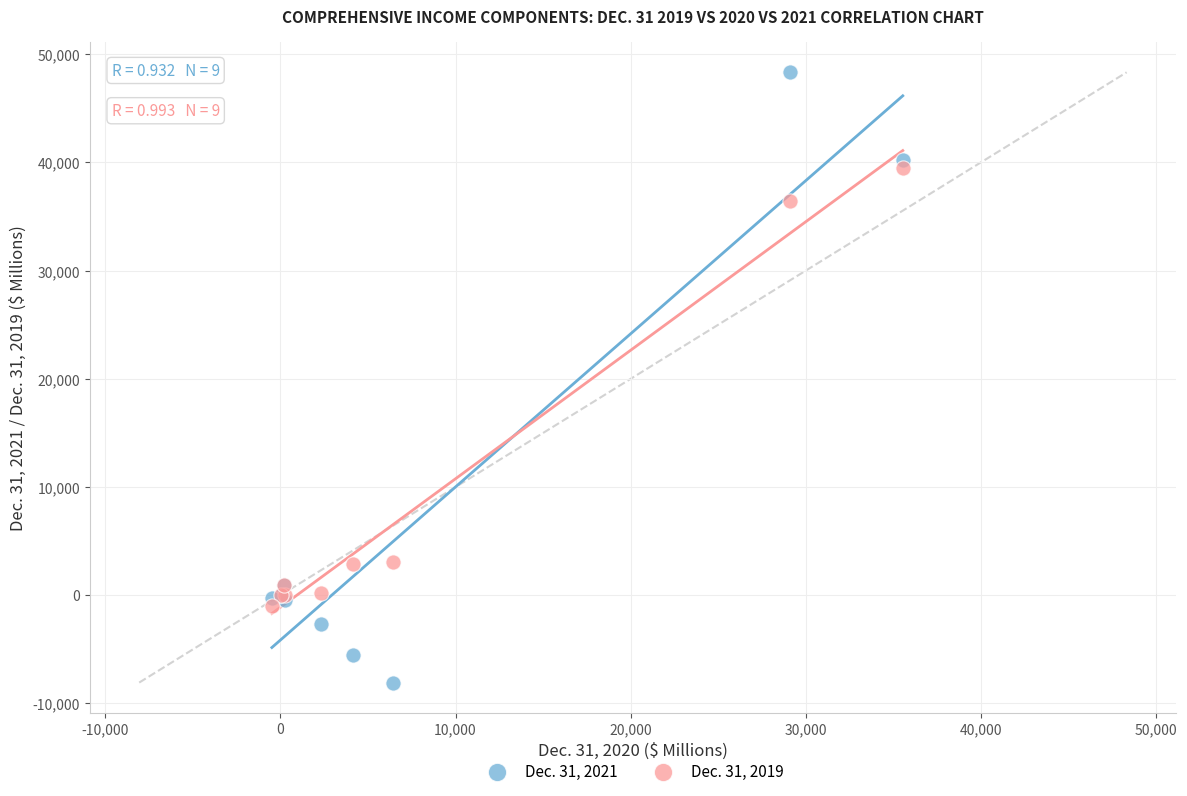

Which series reaches the minimum Y coordinate?

Dec. 31, 2021